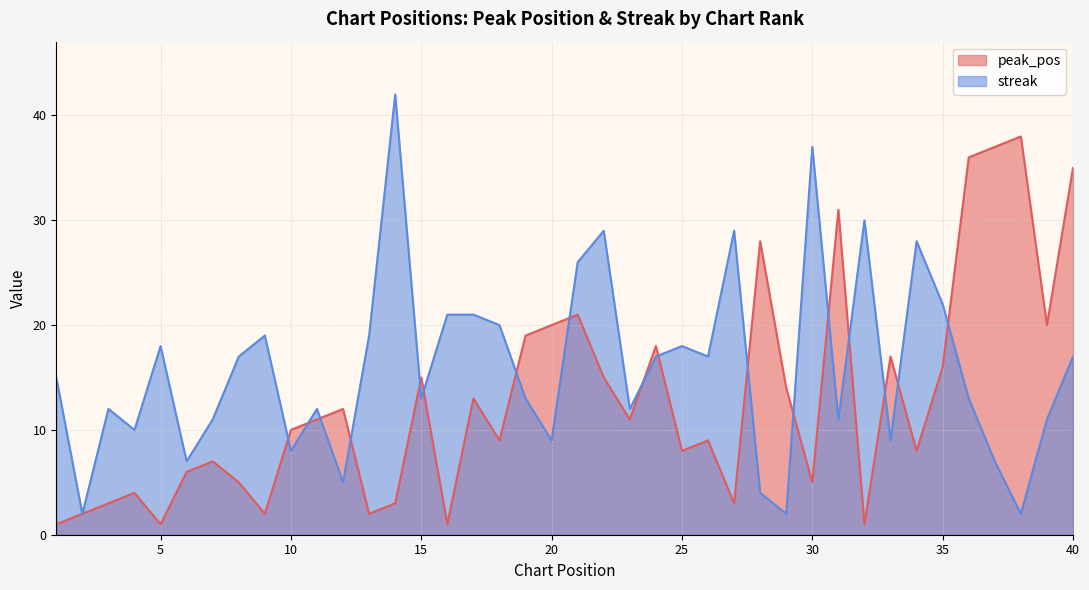

Rank the series by their average value, from highest to lowest.

streak, peak_pos